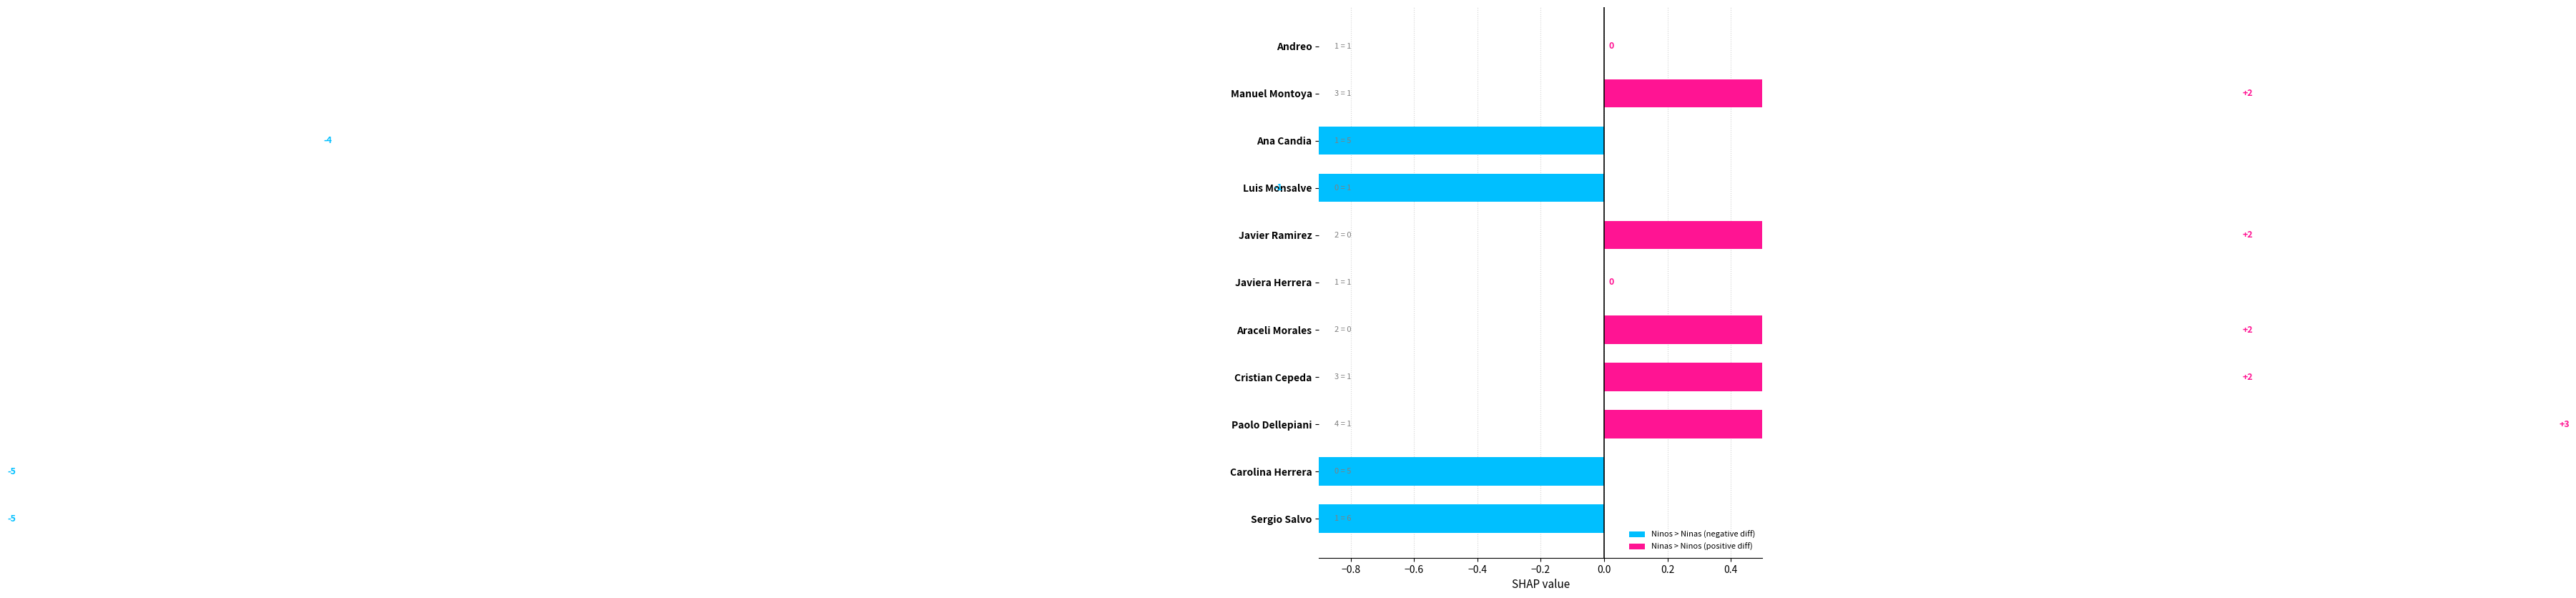

What is the value of the Ninos bar at the 9th from the left?

4